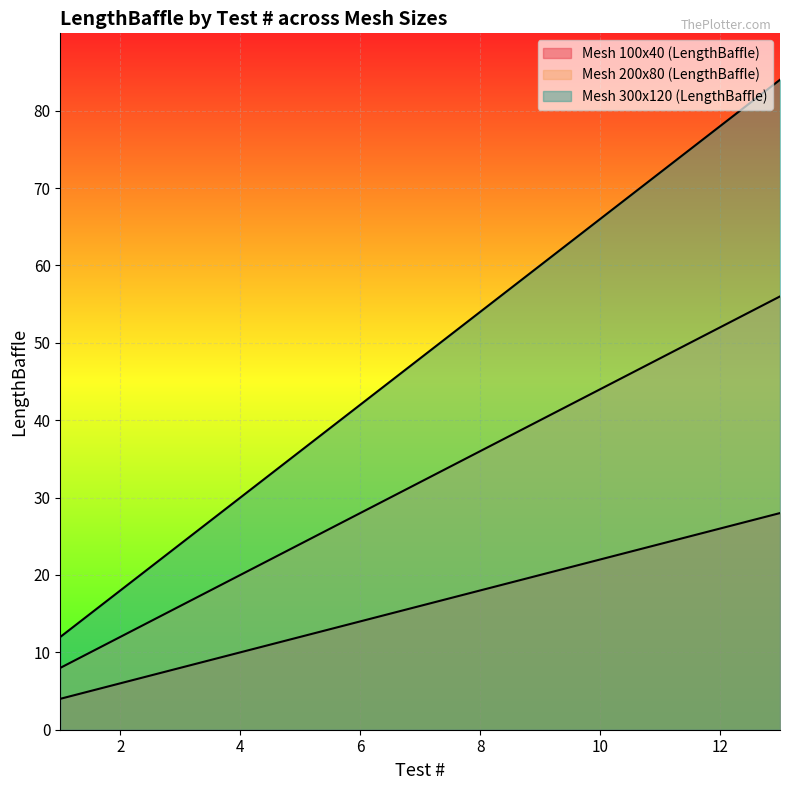

List the series in order of their overall mean, highest first.

Mesh 300x120 (LengthBaffle), Mesh 200x80 (LengthBaffle), Mesh 100x40 (LengthBaffle)